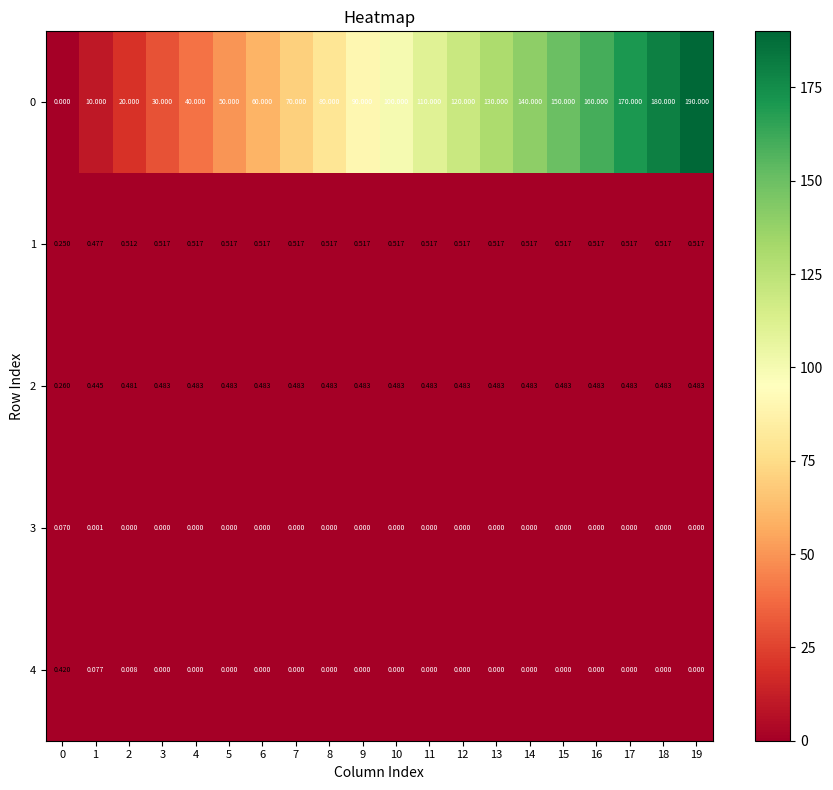

Is the value of 1 at 5 greater than the value of 4 at 8?

Yes